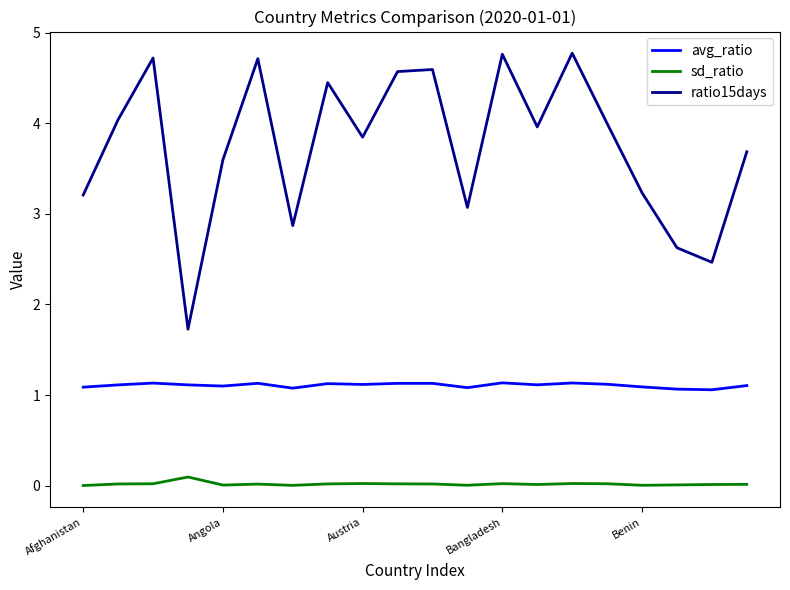

What is the difference between the maximum and minimum values in the ratio15days series?

3.0